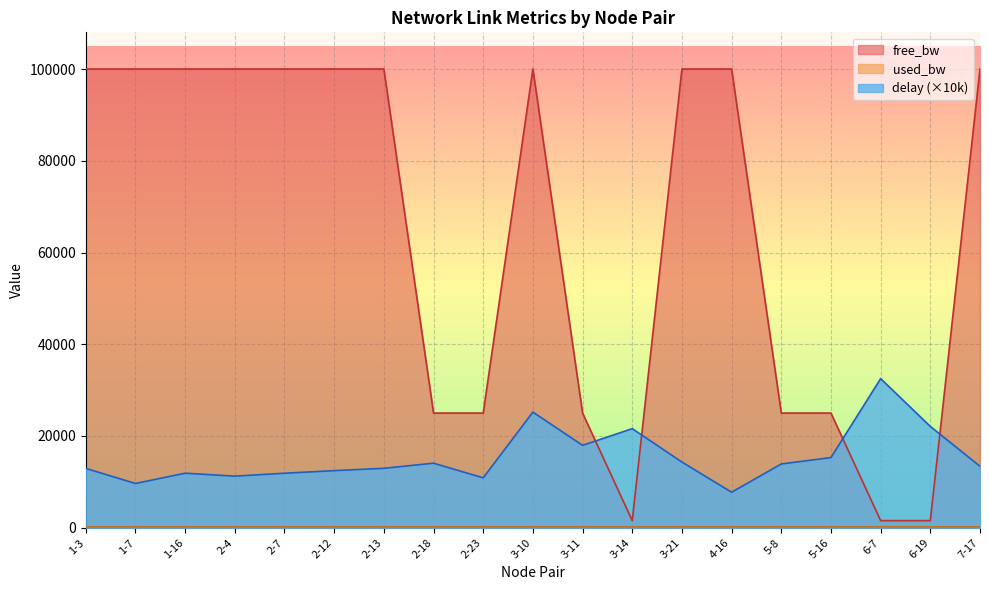

The value of used_bw at 7-17 is 281.4. True or false?

False